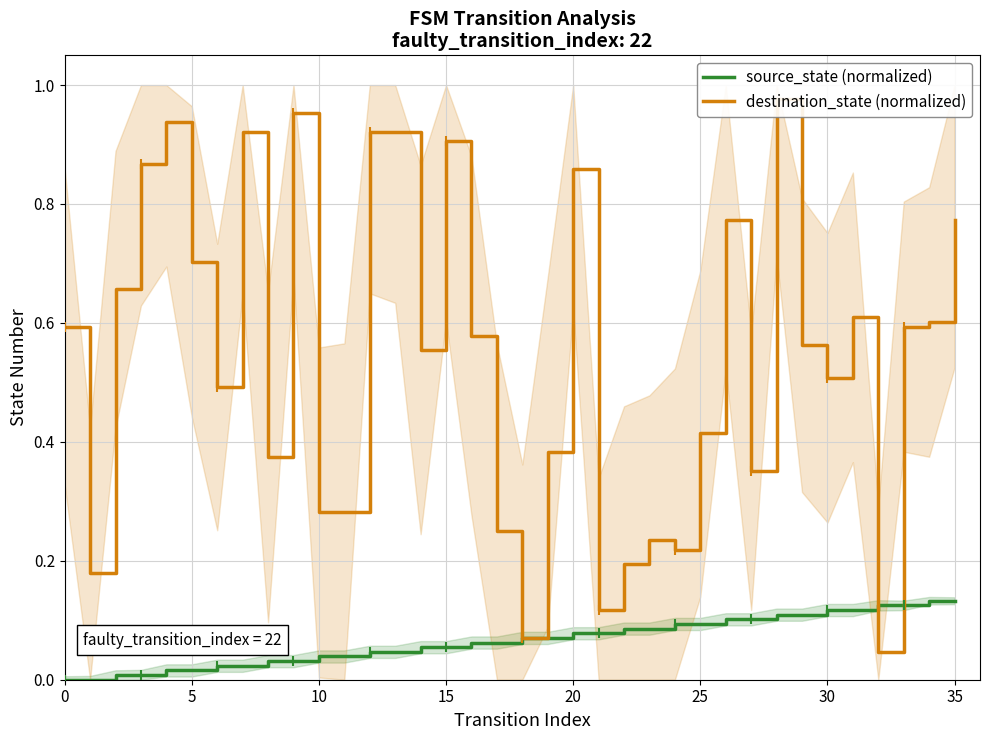

What are all the series names shown in the legend?

source_state (normalized), destination_state (normalized)